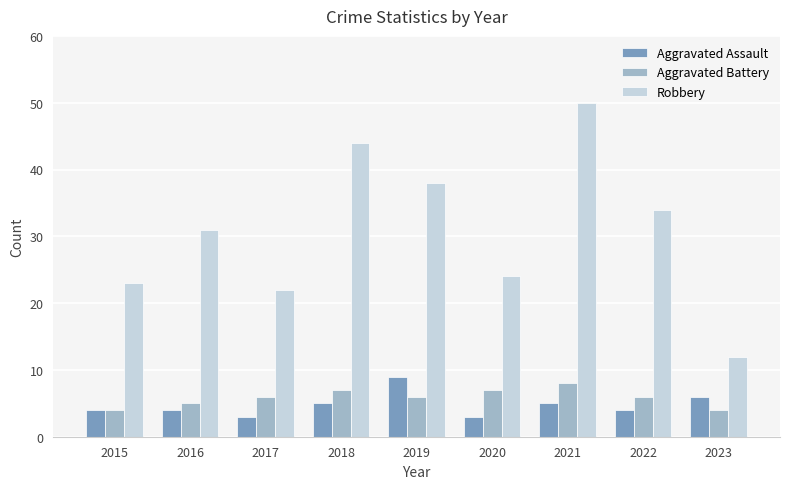

Reading left to right, list all the values displayed in this chart.

Aggravated Assault: 4	4	3	5	9	3	5	4	6
Aggravated Battery: 4	5	6	7	6	7	8	6	4
Robbery: 23	31	22	44	38	24	50	34	12